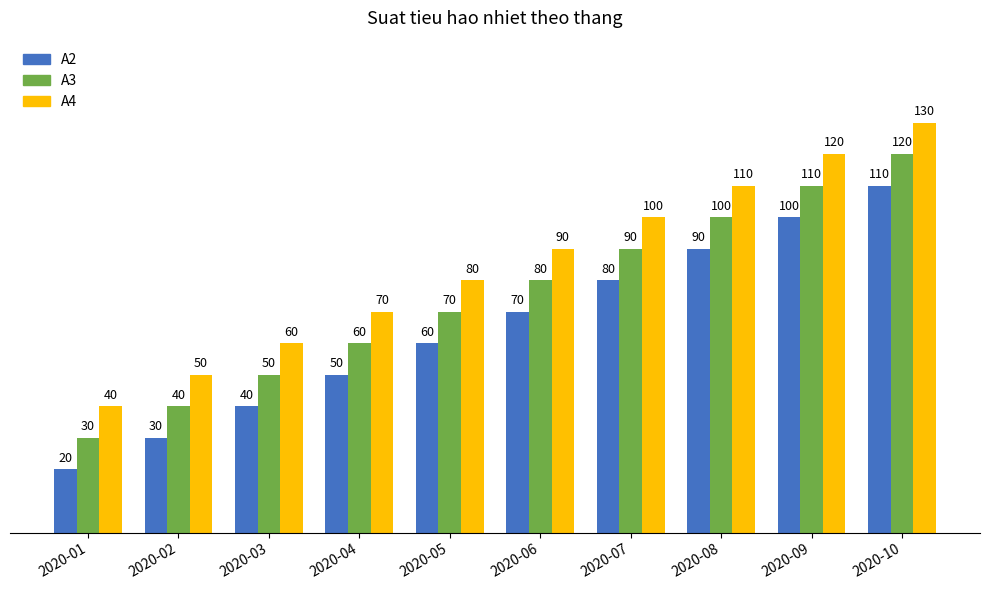

At 2020-01, list the series in order from largest to smallest.

A4, A3, A2